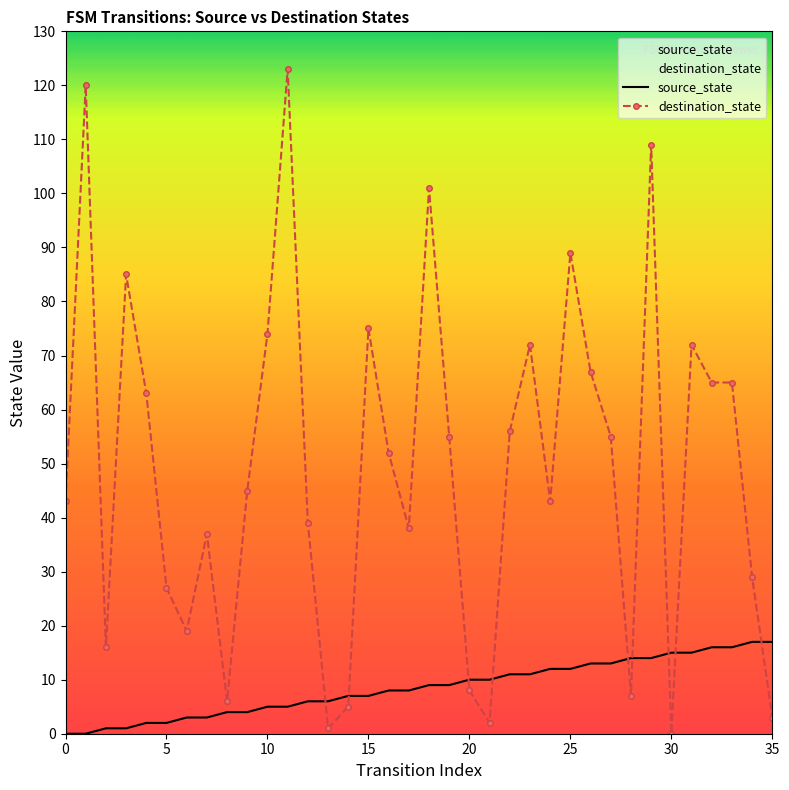

How many data points does each series have?

36